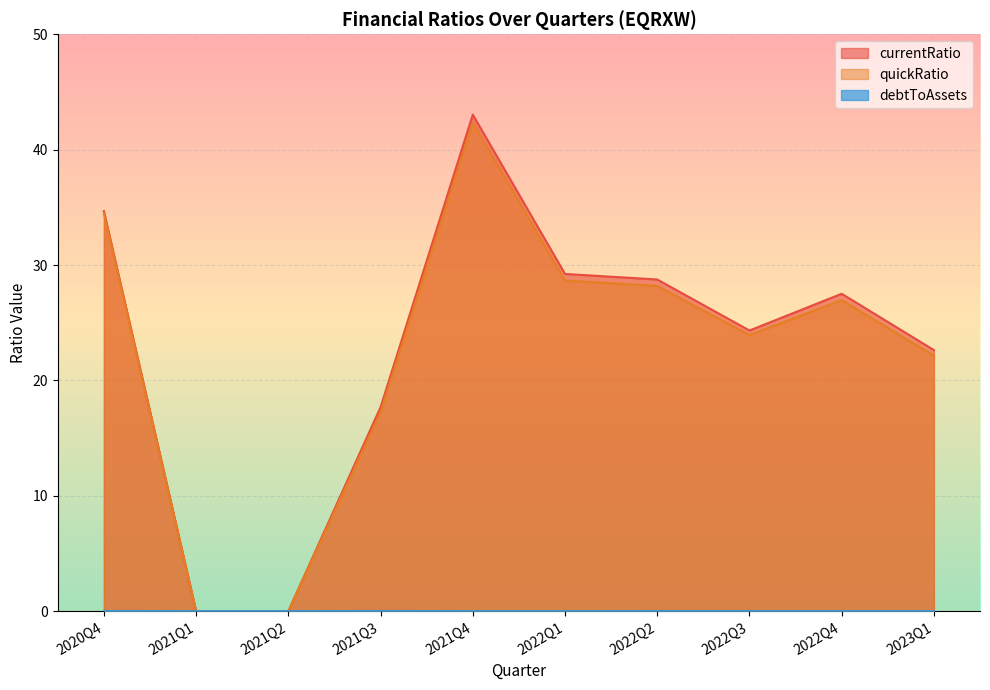

Is it true that debtToAssets equals 0.0 at 2022Q4?

False